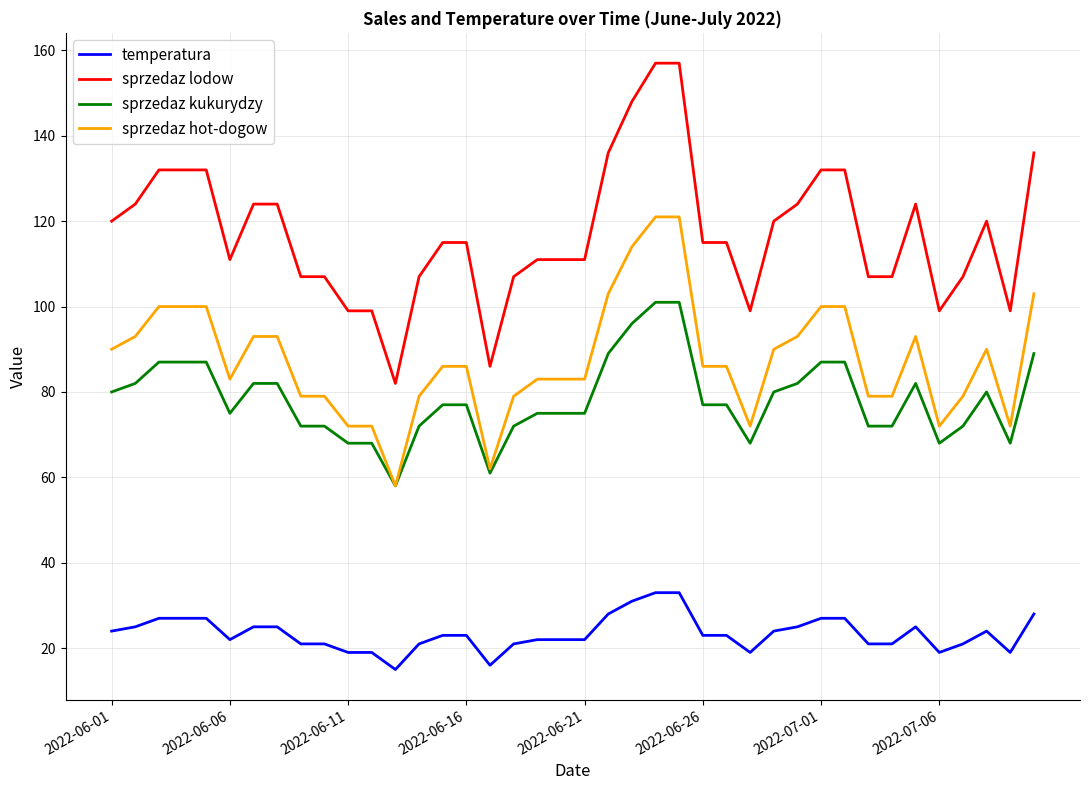

True or false: temperatura and sprzedaz kukurydzy cross at least once.

False